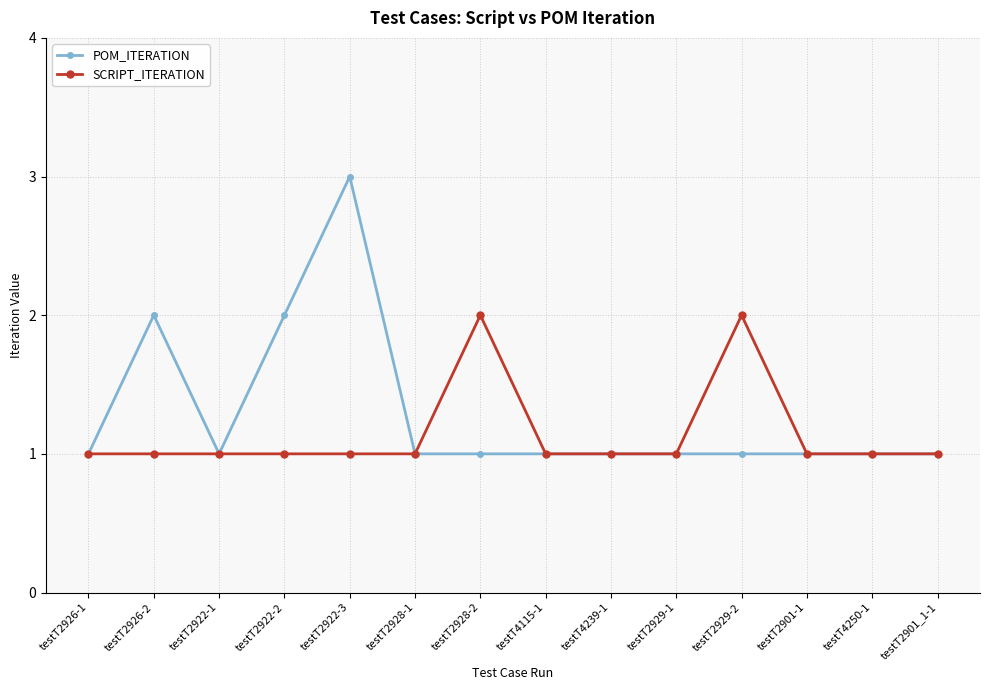

How many lines are shown in the chart?

2